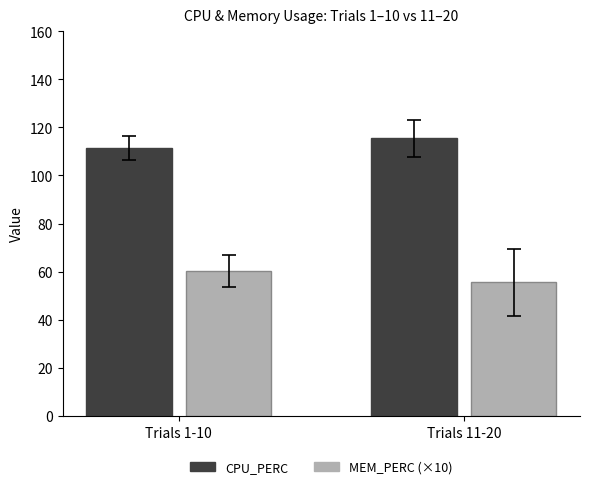

How many values in the MEM_PERC (×10) series are below 60?

1